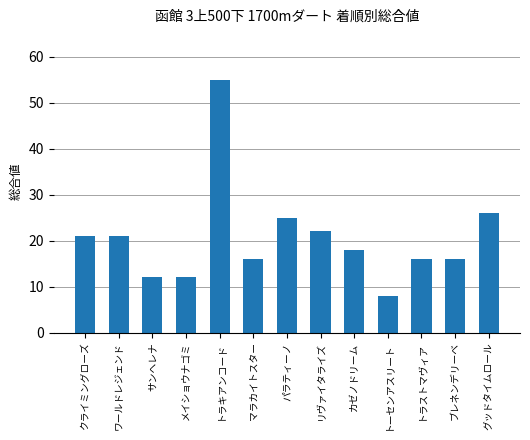

Read the value at メイショウナゴミ.

12